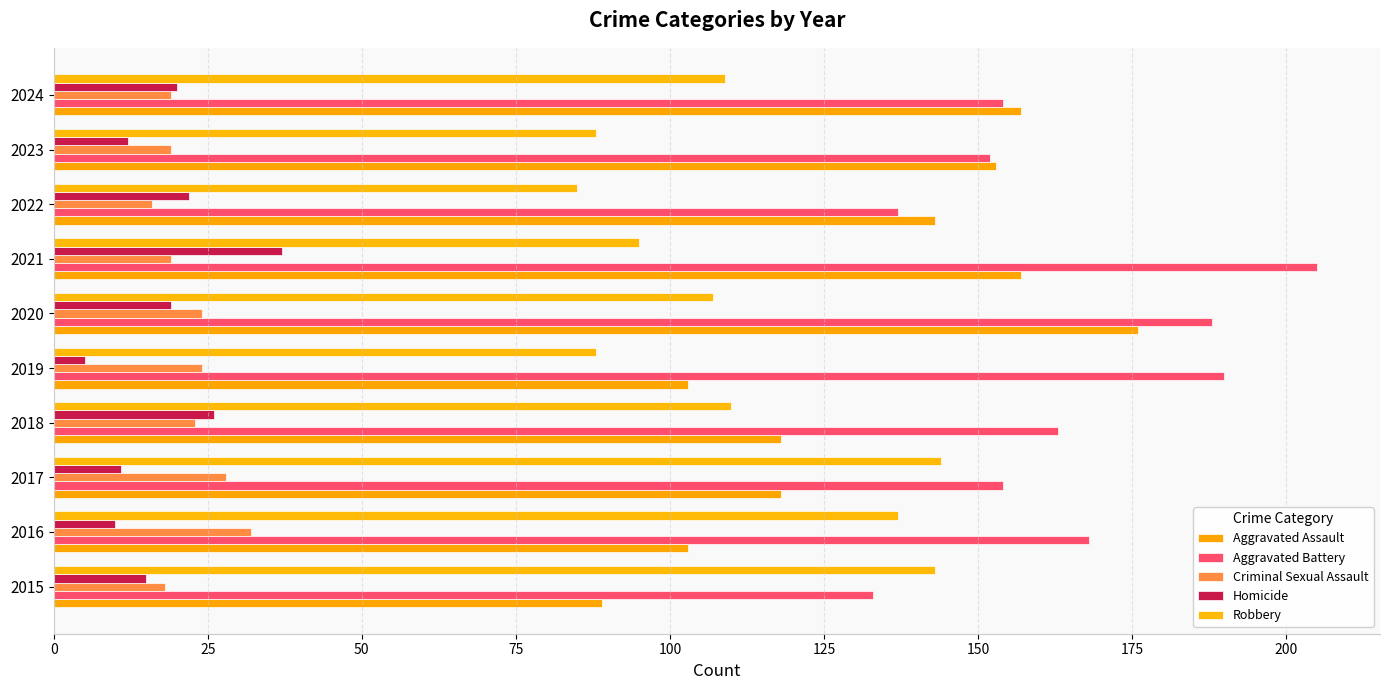

How many data points in Aggravated Battery are less than 163?

5